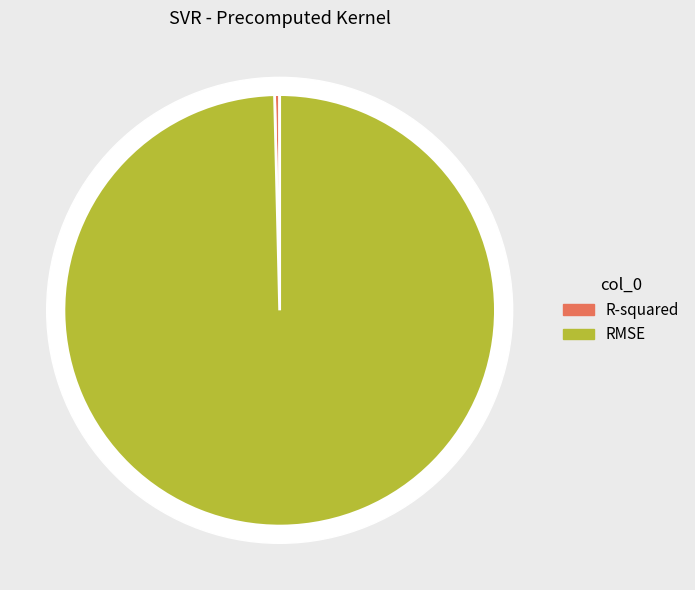

How much of the chart is everything except RMSE?

0.4%